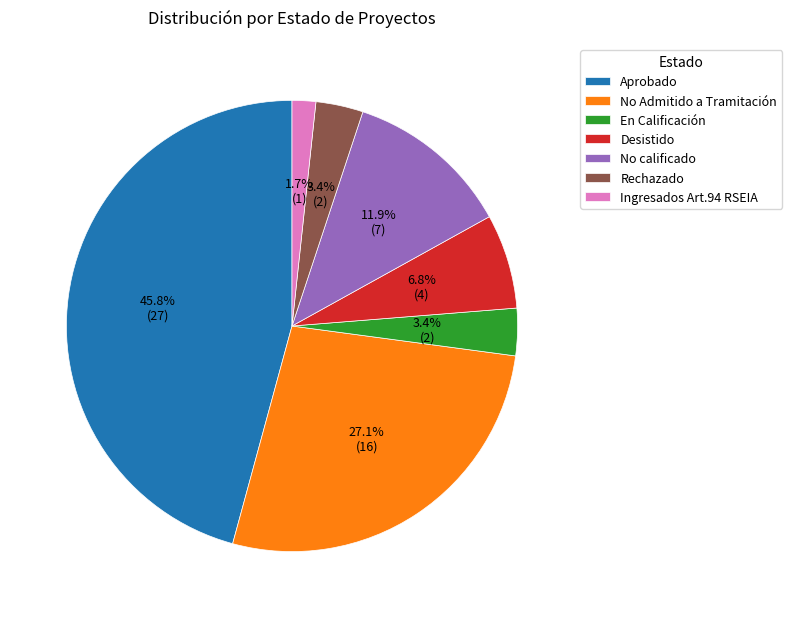

Is it true that En Calificación is 3% of the pie?

True